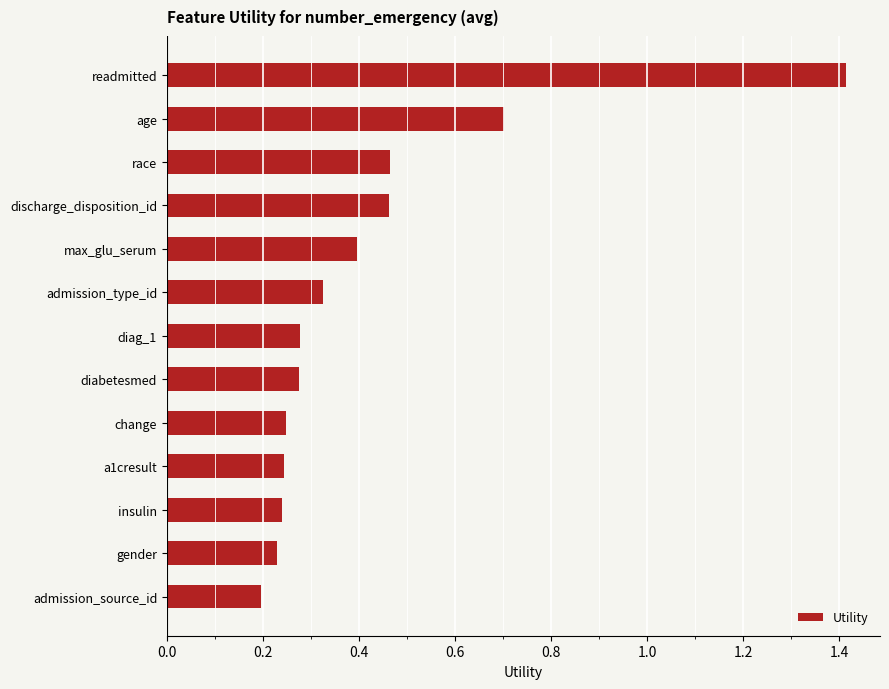

What is the label of the 5th bar from the top?

max_glu_serum